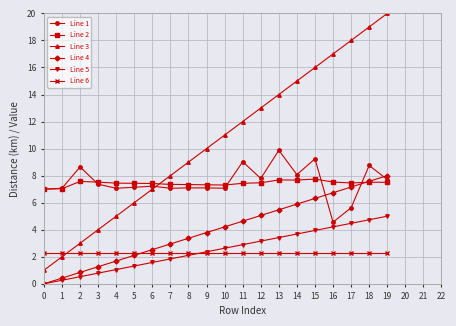

Is the value of Line 2 at 0 greater than the value of Line 4 at 7?

Yes